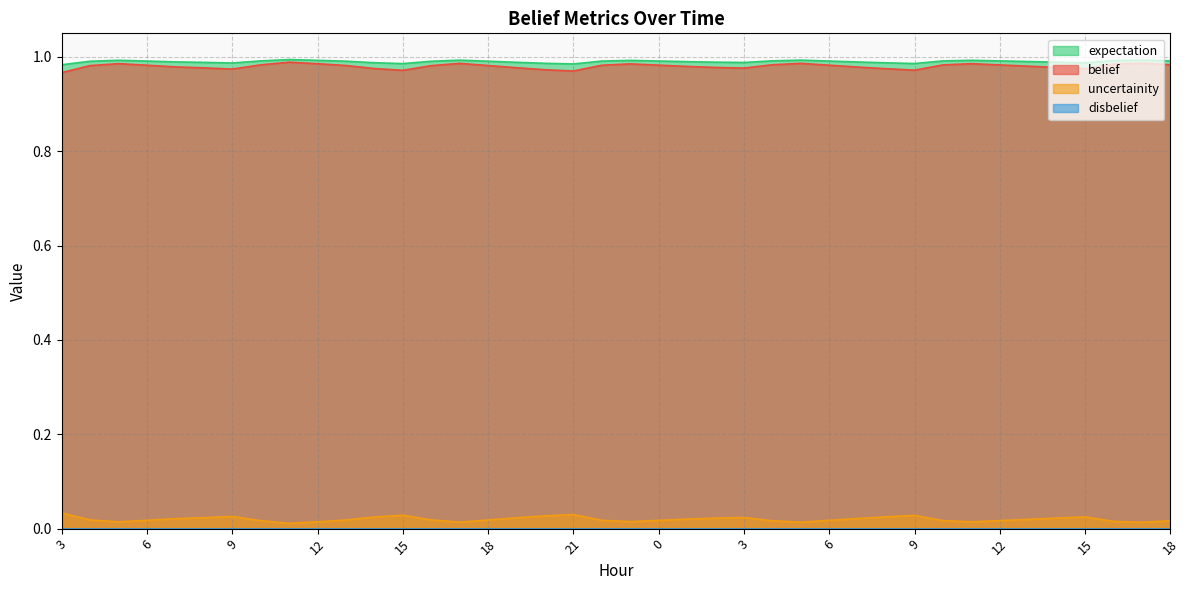

Does the chart have visible grid lines?

Yes